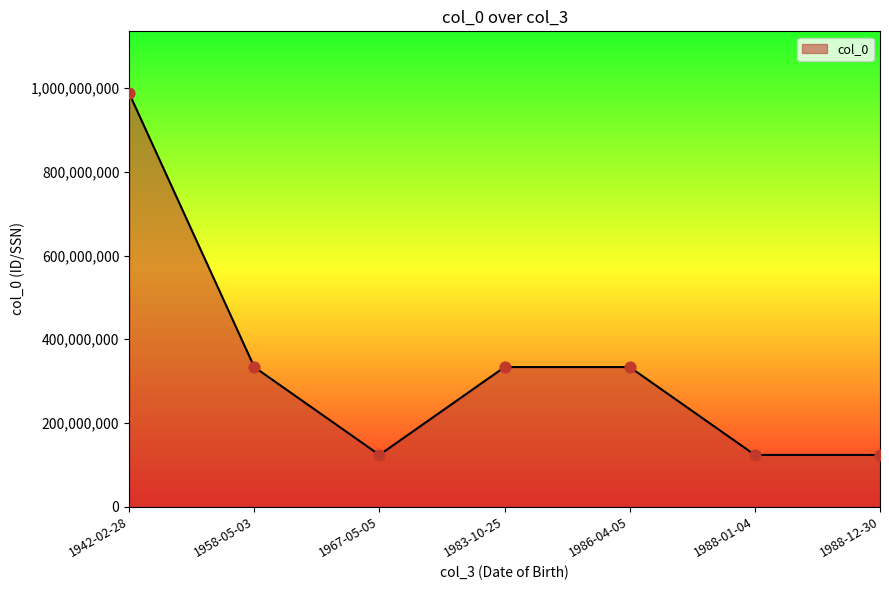

What is the change in value from 1967-05-05 to 1986-04-05?

+209988766